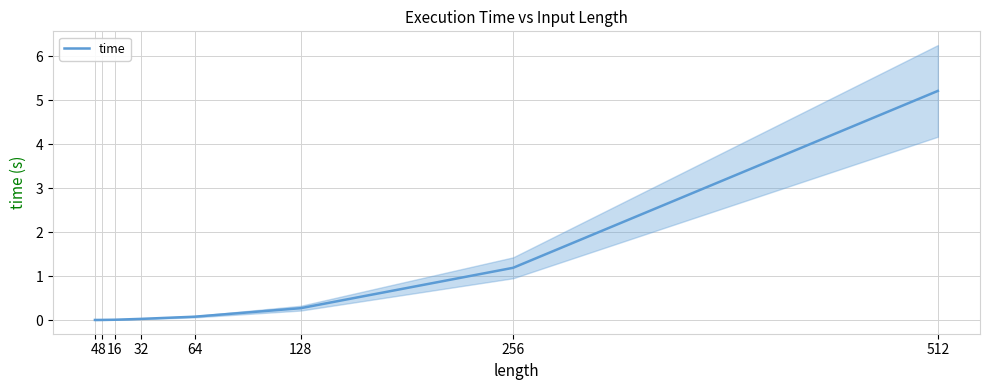

At which category does the chart reach its peak across all series?

512